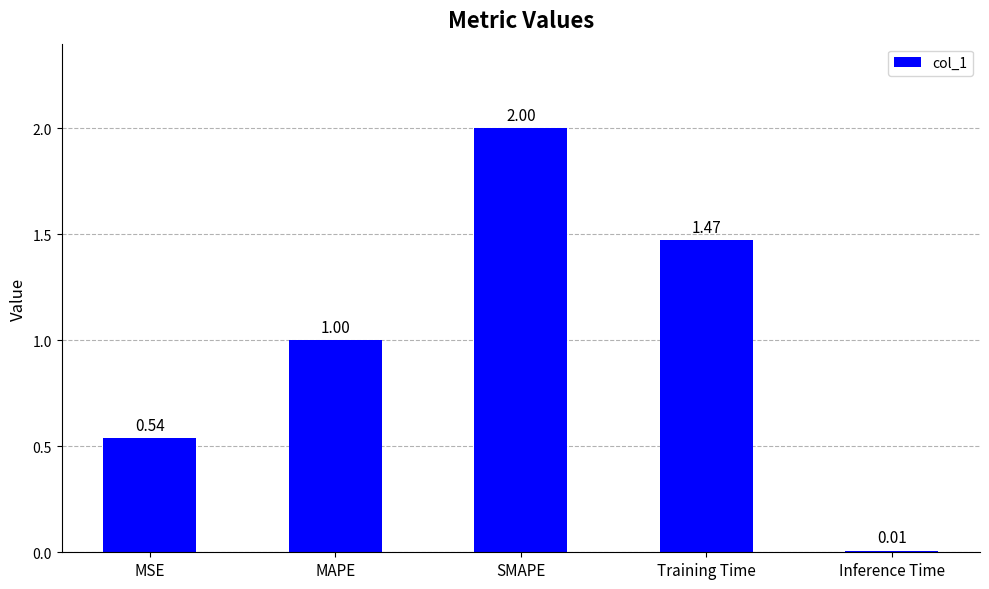

List the labels in order of value, largest first.

SMAPE, Training Time, MAPE, MSE, Inference Time